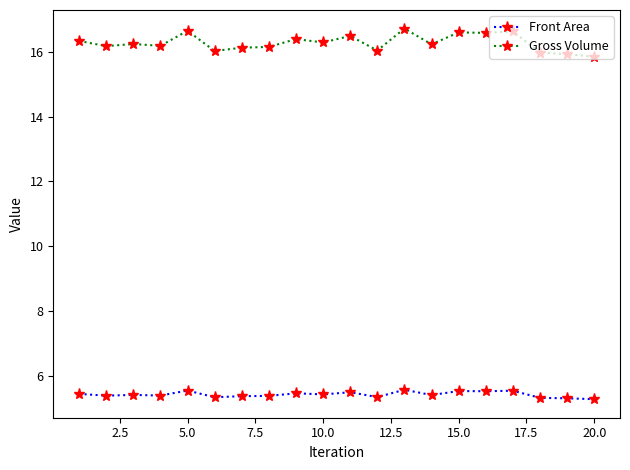

True or false: Front Area has more than 0 interior local peaks.

True